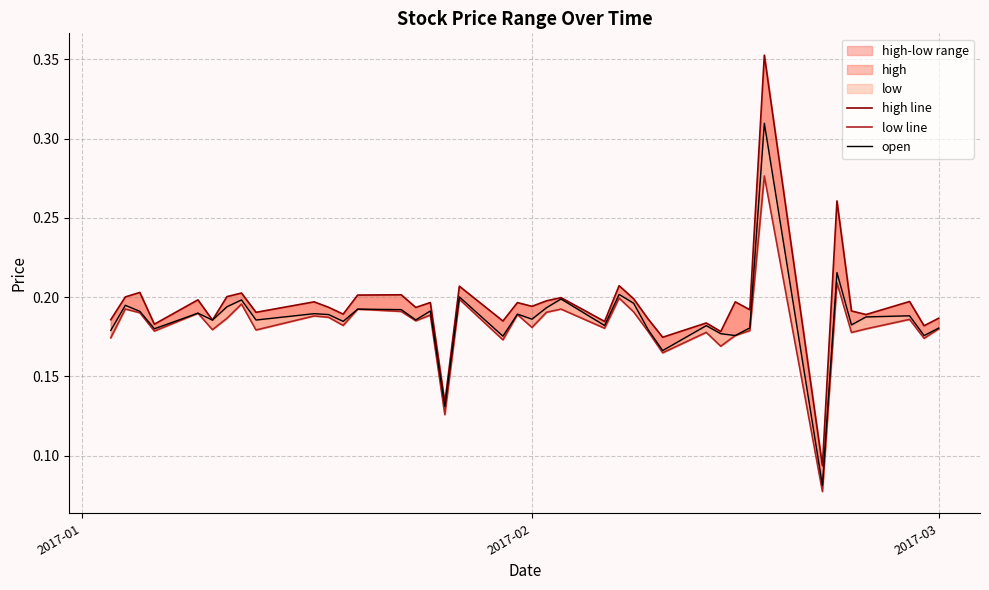

True or false: open and low line intersect in this chart.

False